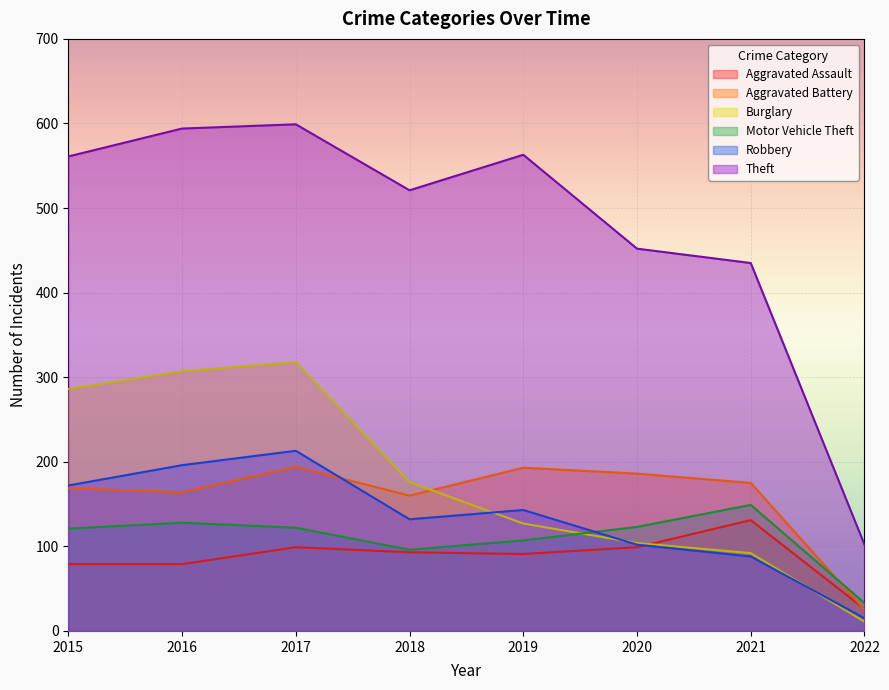

What are all the series names shown in the legend?

Aggravated Assault, Aggravated Battery, Burglary, Motor Vehicle Theft, Robbery, Theft